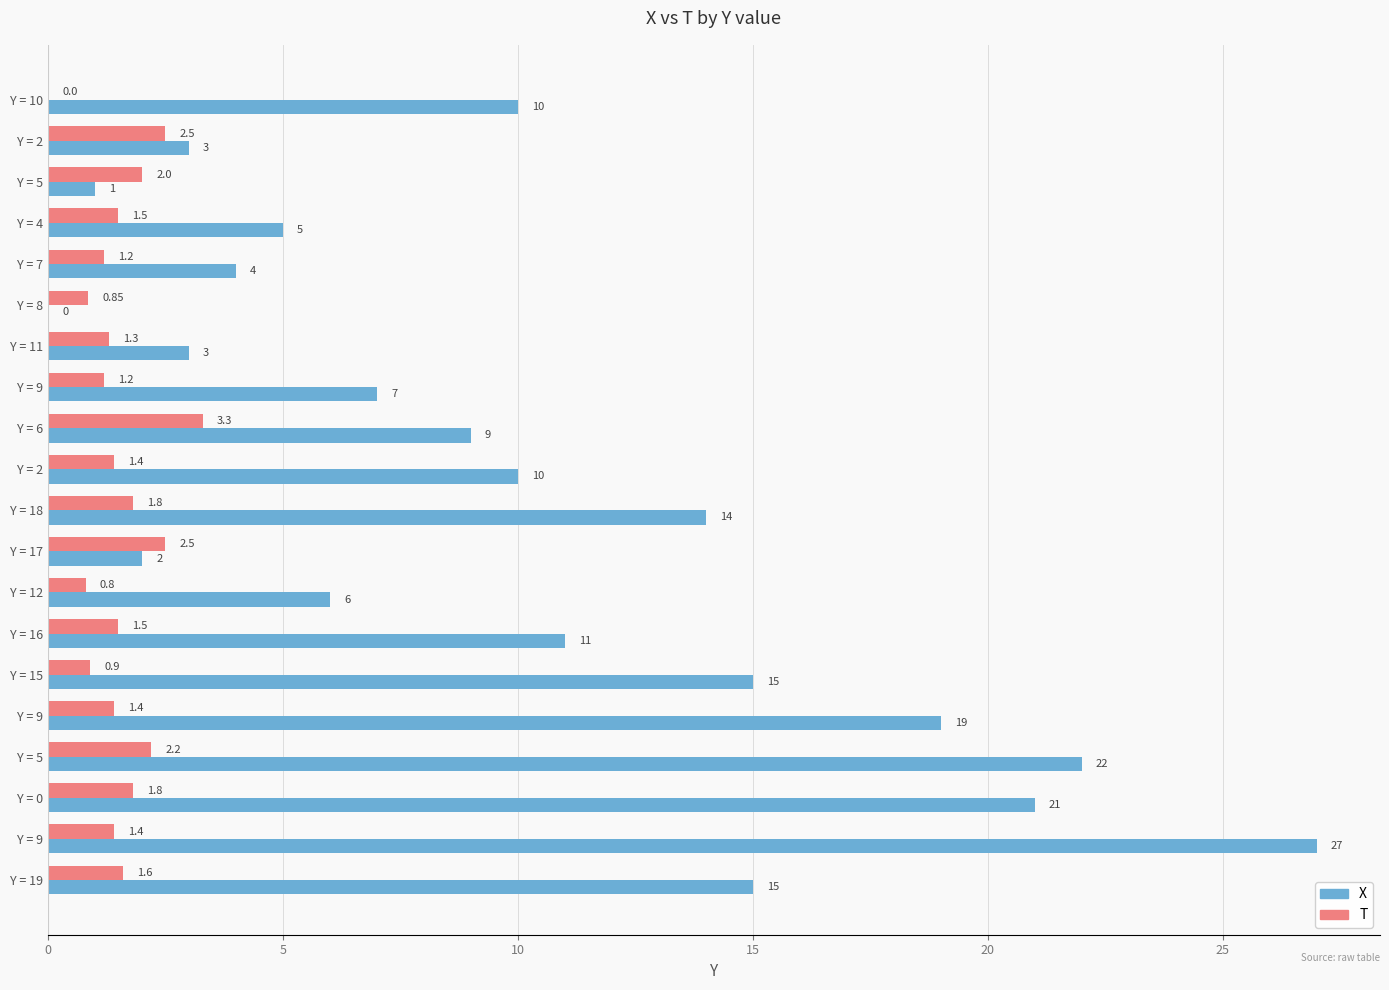

Count the number of data series in this chart.

2